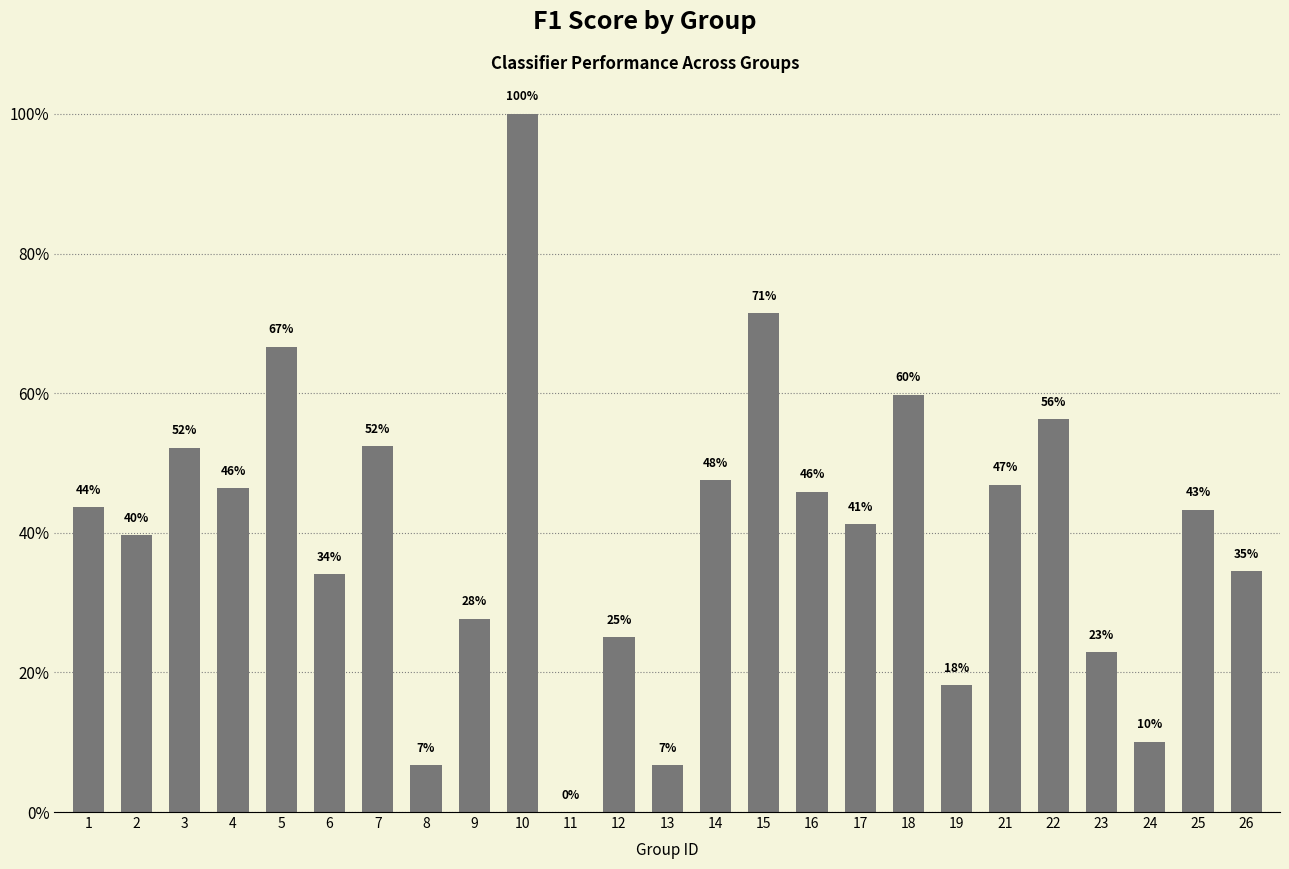

The value at 12 is 0.2. True or false?

True